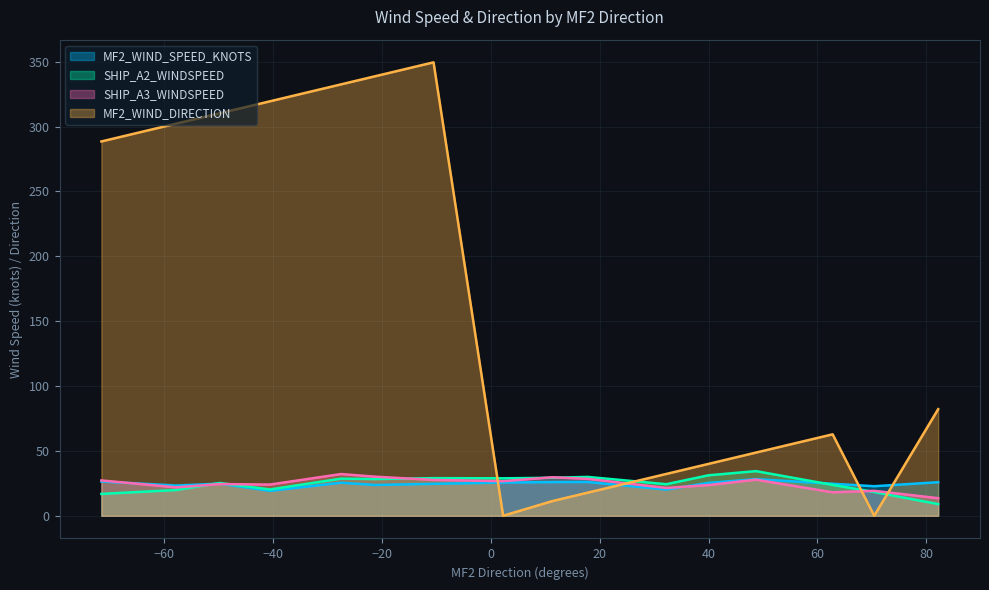

Which series has the largest total across all categories?

MF2_WIND_DIRECTION